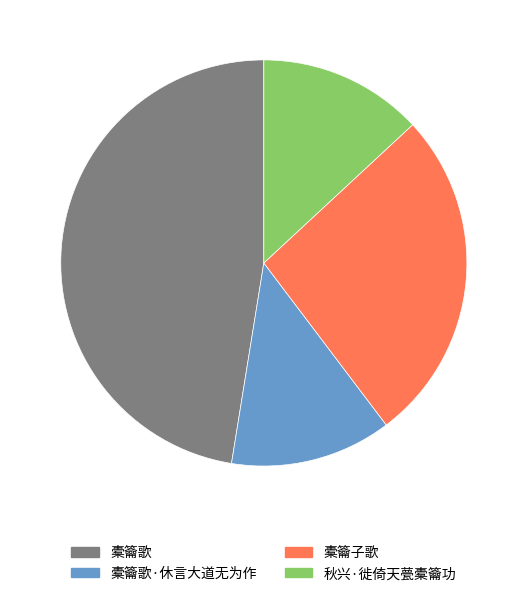

Does any single category account for the majority?

No